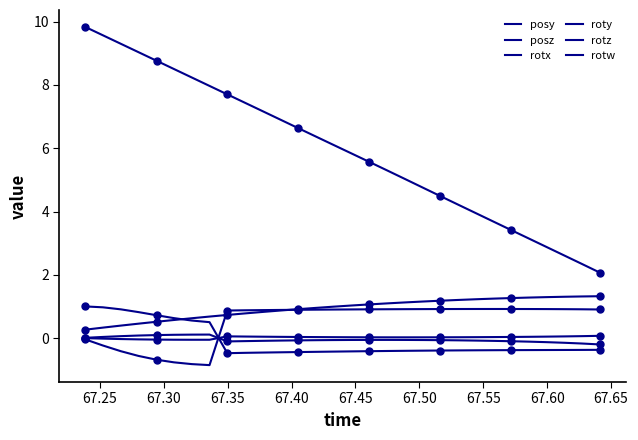

How many values in rotx are below zero?

22